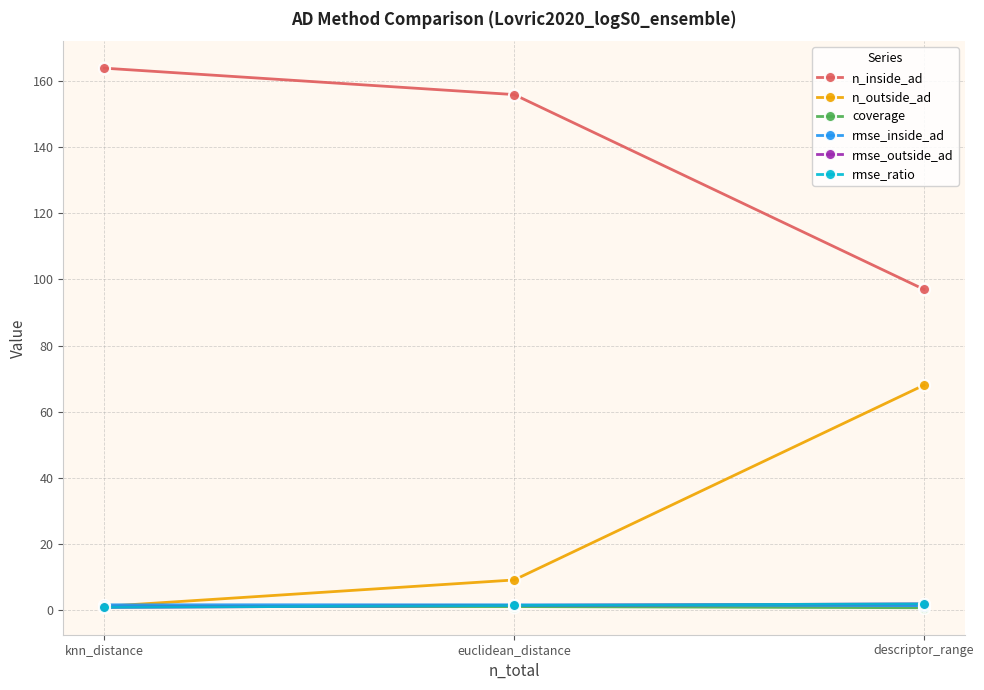

Between descriptor_range and knn_distance, which is larger?

knn_distance